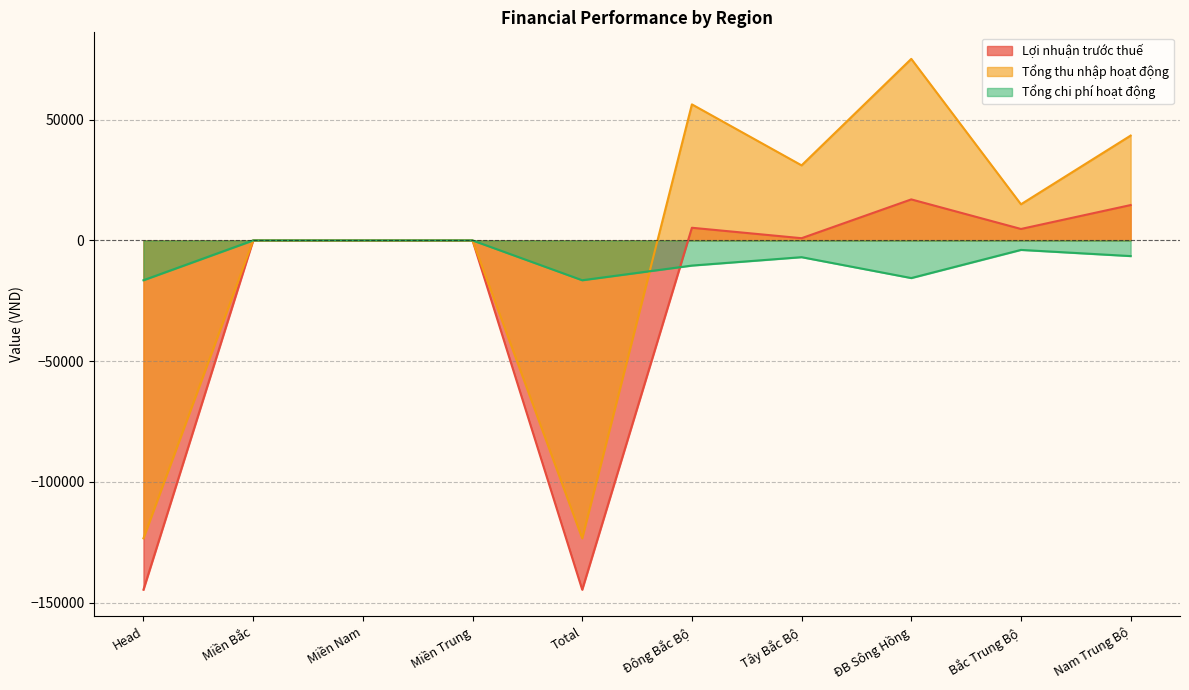

At which label does Lợi nhuận trước thuế reach its peak?

ĐB Sông Hồng